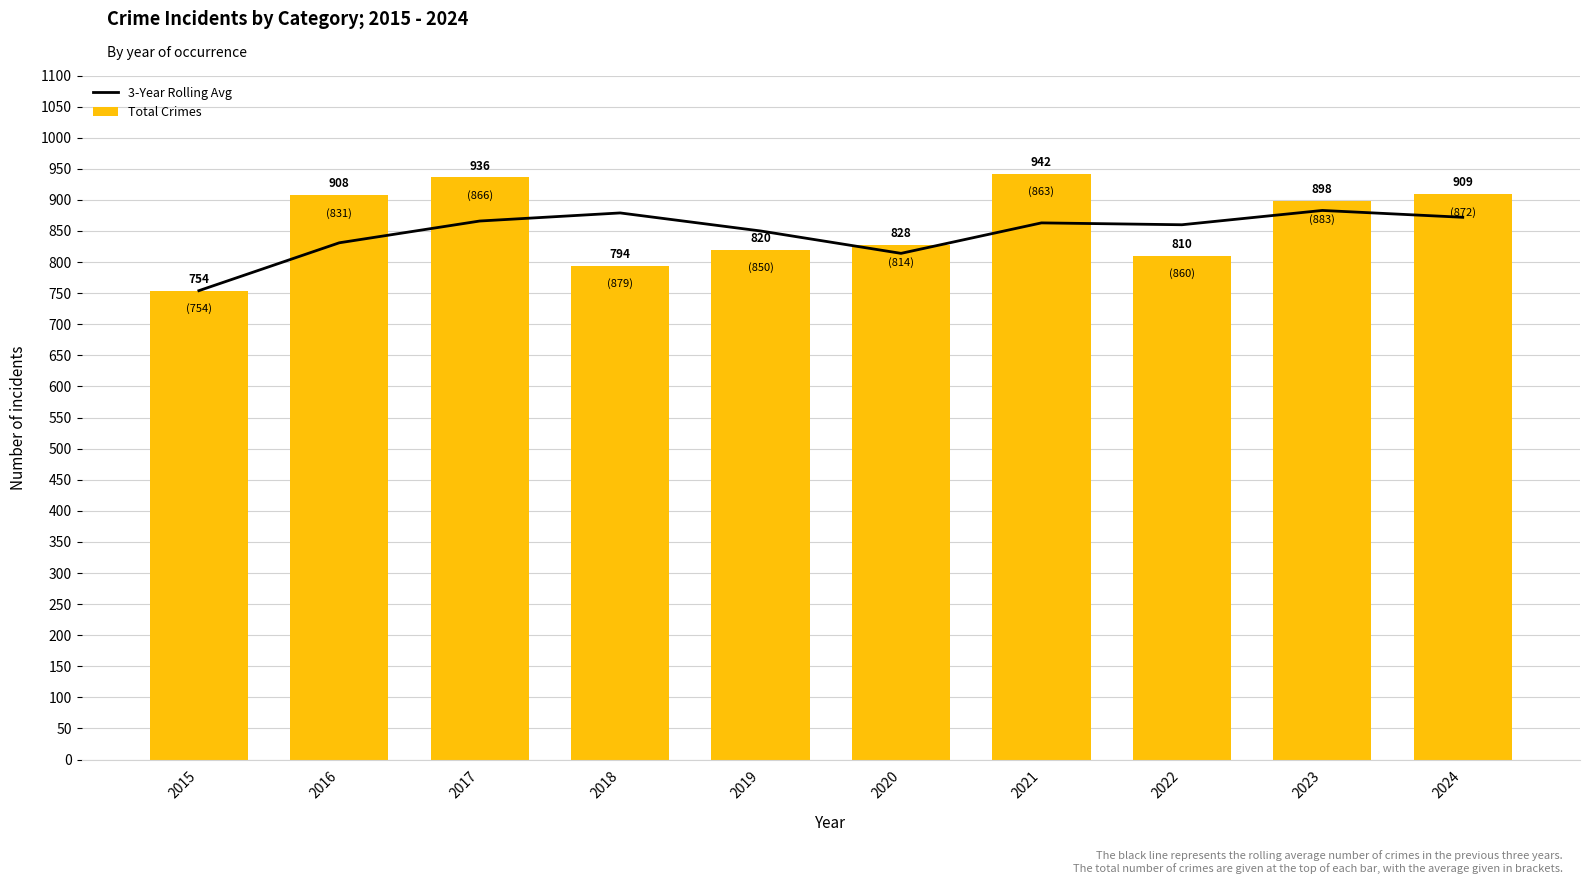

Does the chart contain stacked bars?

No